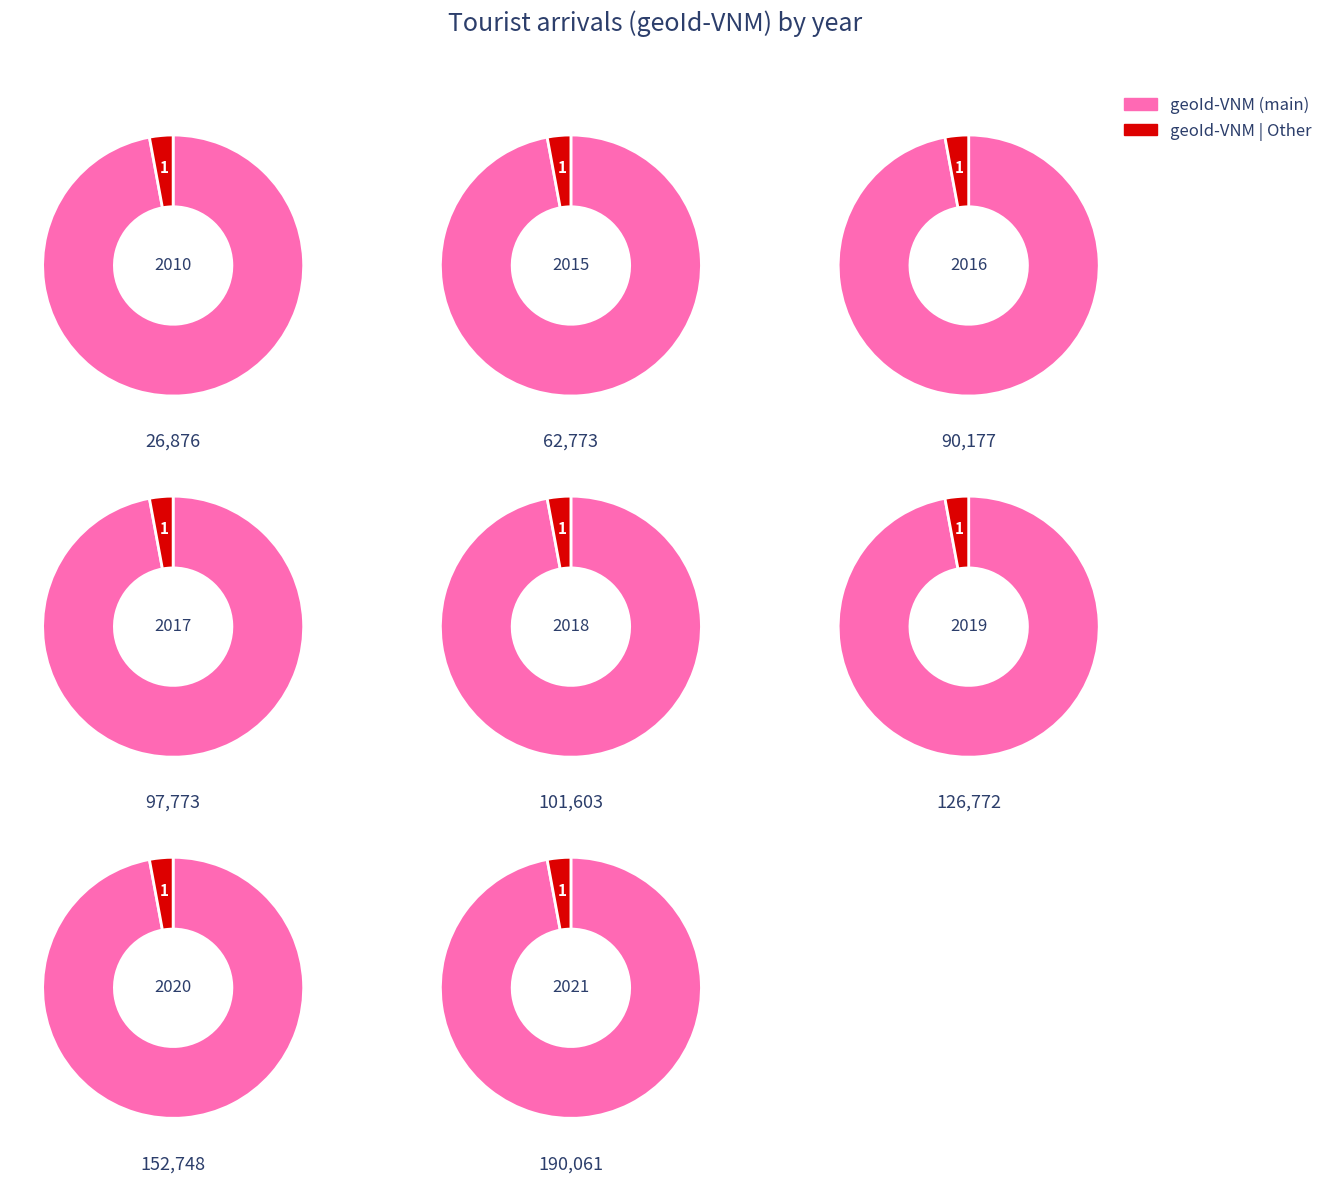

What is the change in value from 2010 to 2017?

+70897